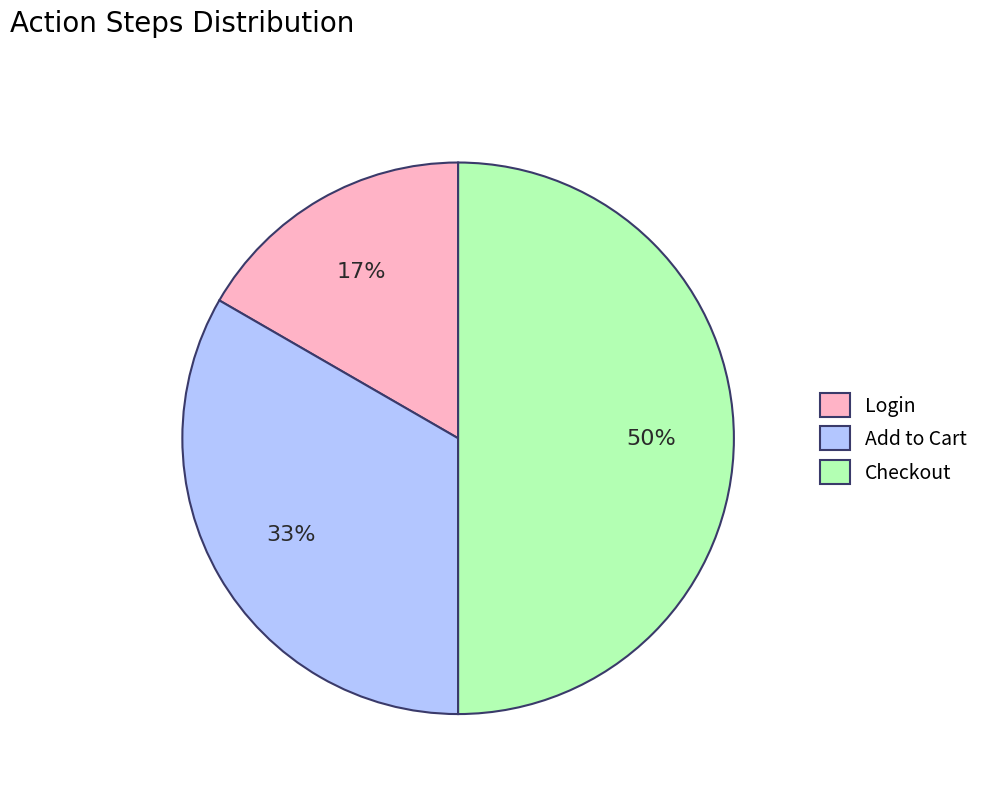

Between Checkout and Add to Cart, which is larger?

Checkout